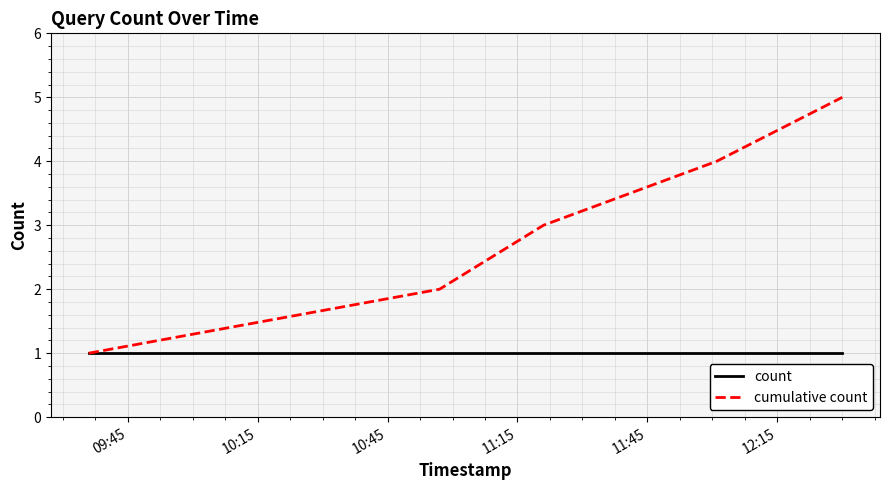

Does the chart display data point markers on the line(s)?

No